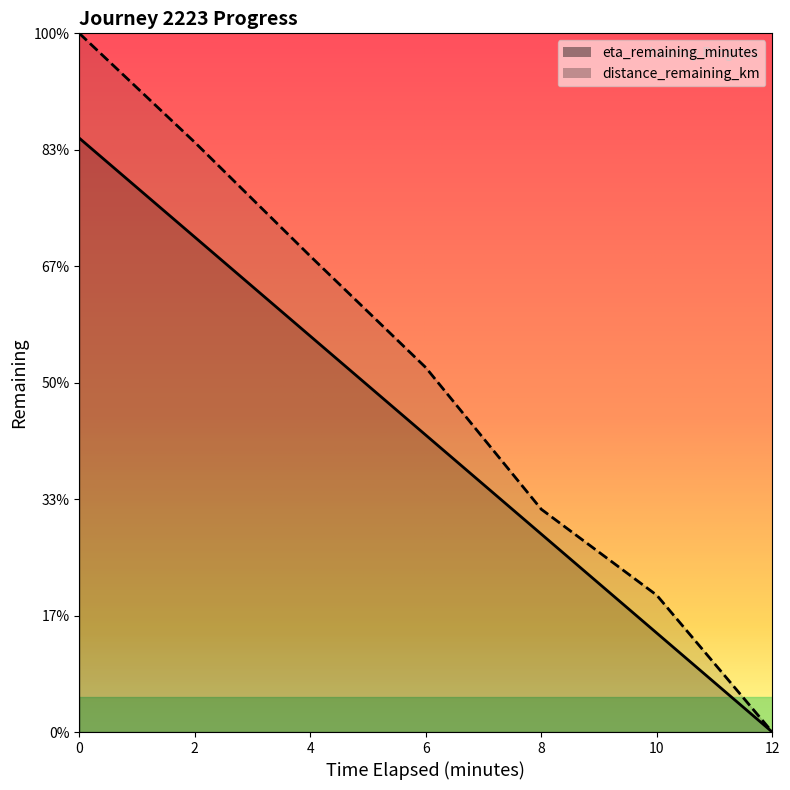

List the series in order of their overall mean, highest first.

distance_remaining_km, eta_remaining_minutes